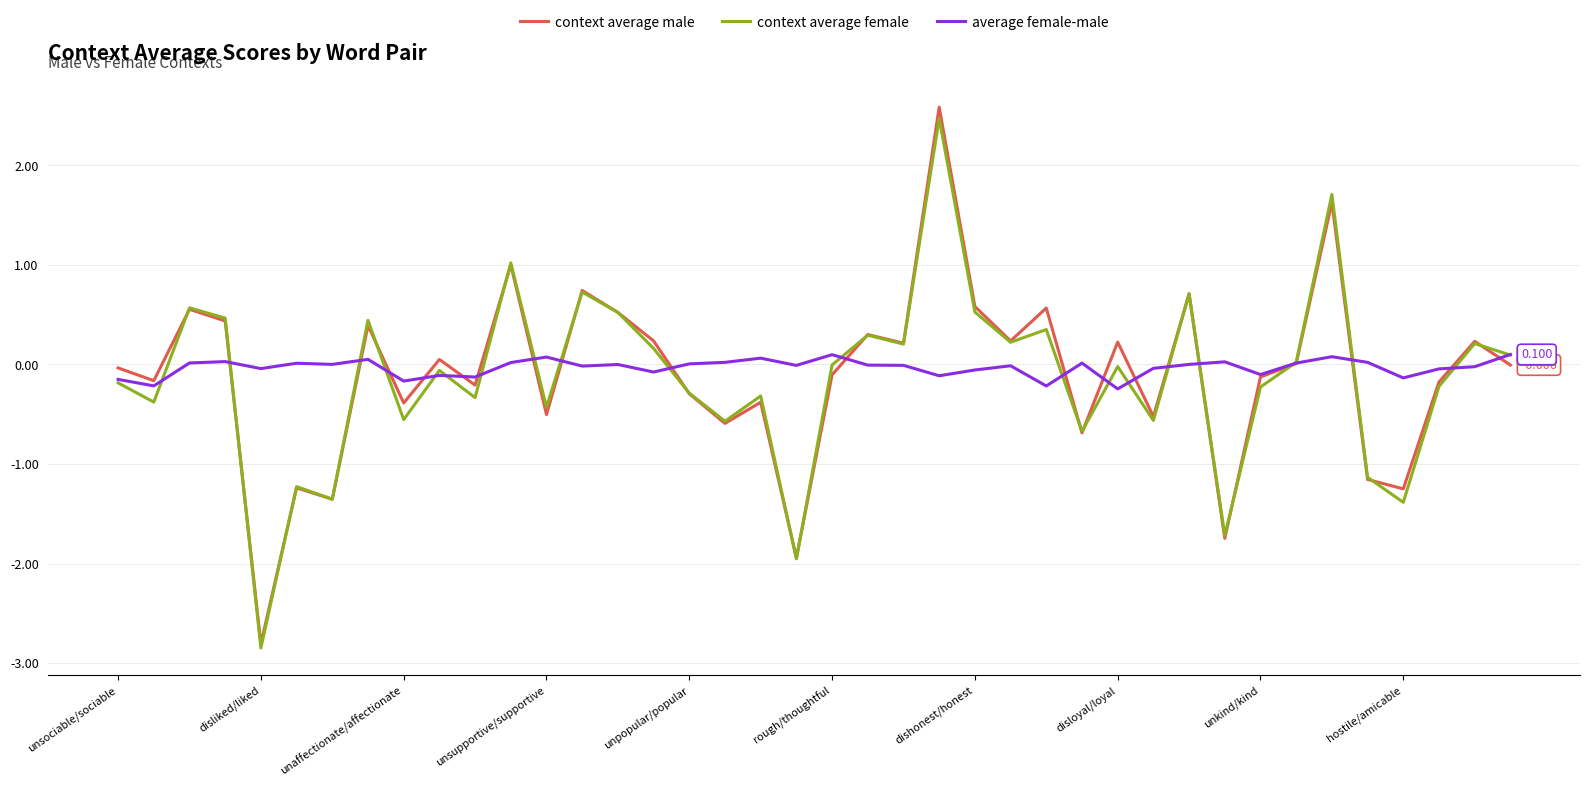

Which label corresponds to the smallest value in the chart?

disliked/liked